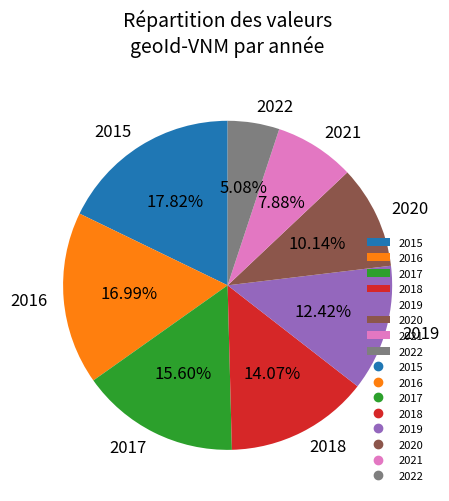

To the nearest percent, what portion does 2016 represent?

17%